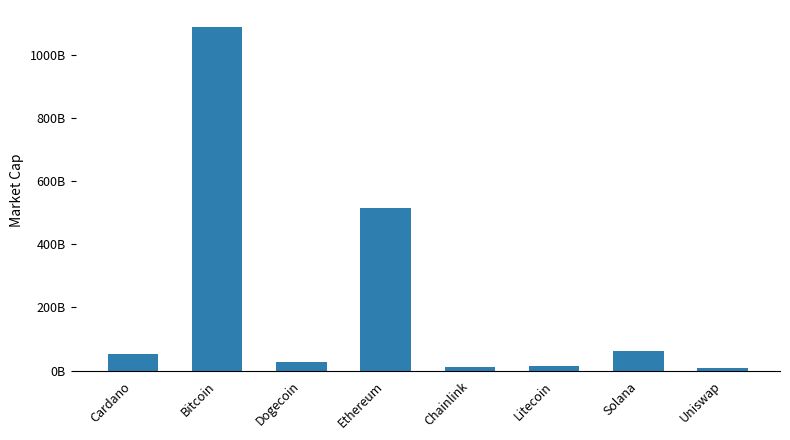

Are the bars horizontal?

No